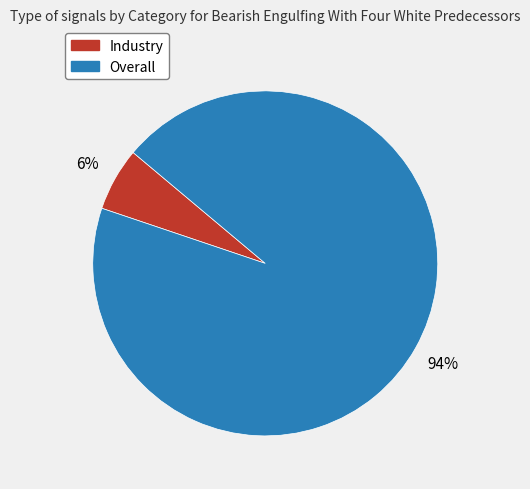

To the nearest percent, what is the combined percentage of Industry and Overall?

100%